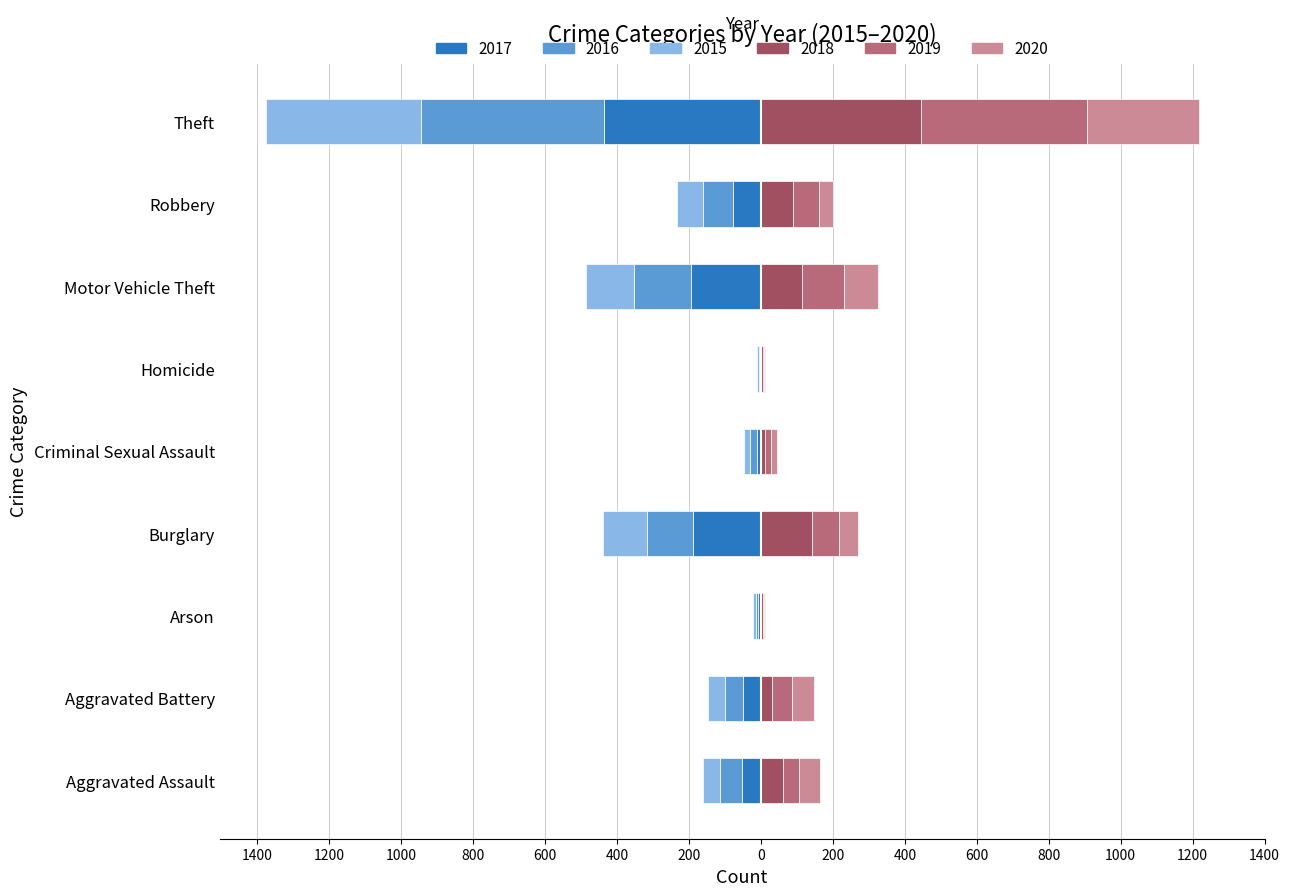

What is the difference between the 2019 values at Aggravated Assault and Motor Vehicle Theft?

71